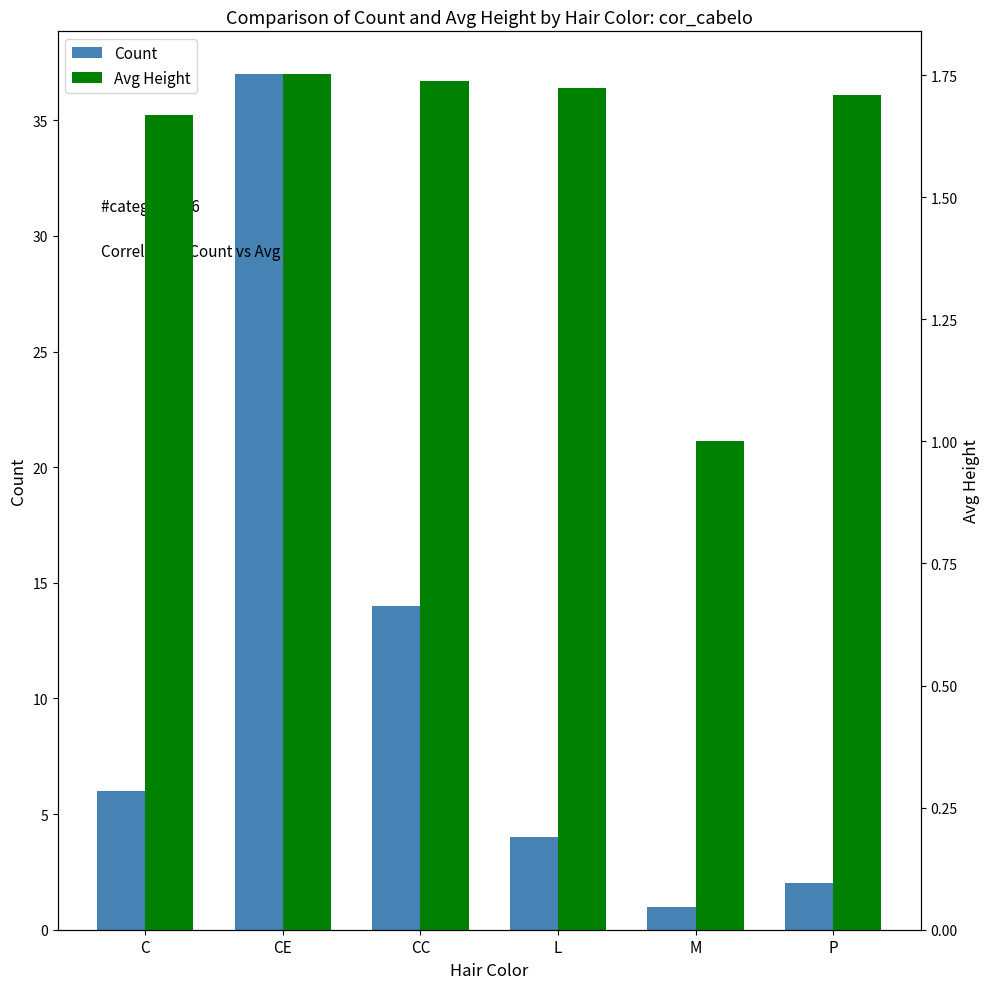

Rank the categories by Count value from highest to lowest.

CE, CC, C, L, P, M